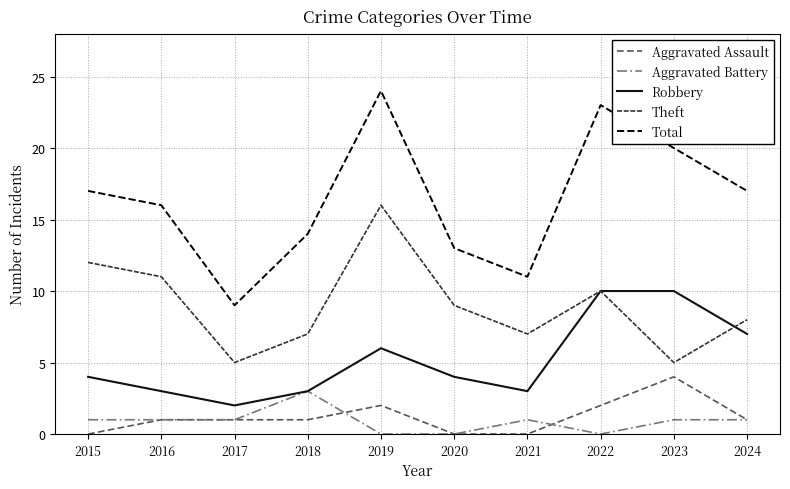

Does the chart display data point markers on the line(s)?

No